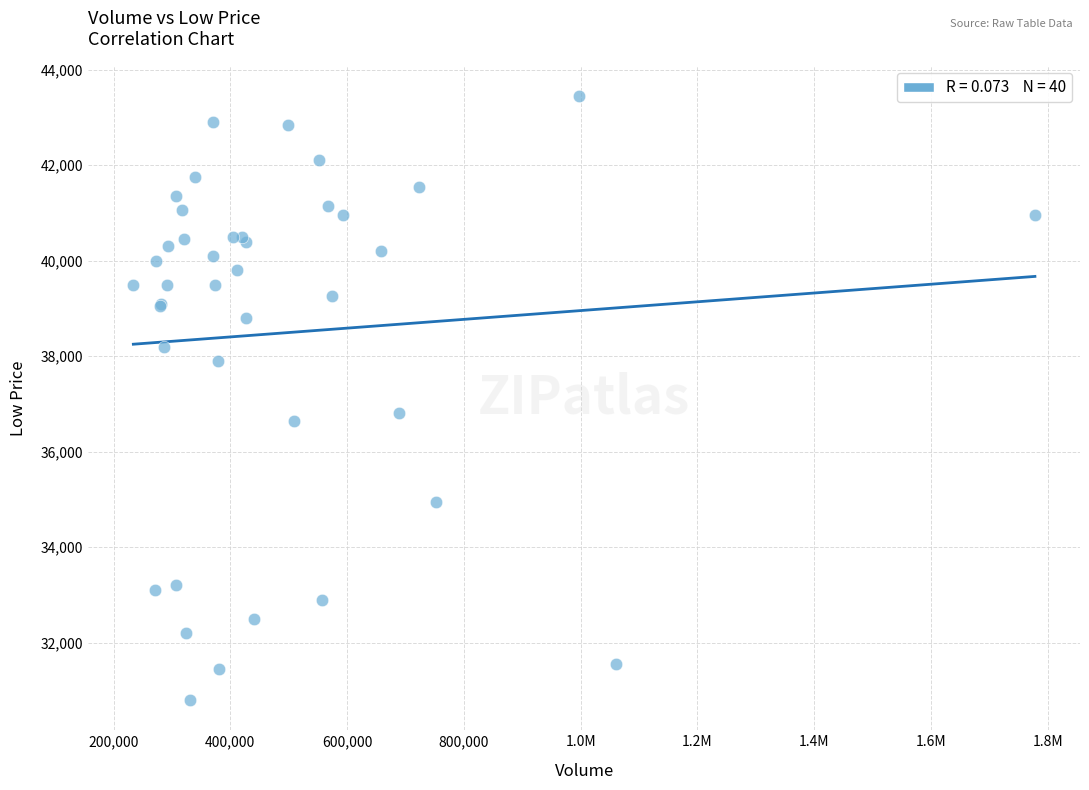

What Y value in the scatter plot is closest to 37125?

36800